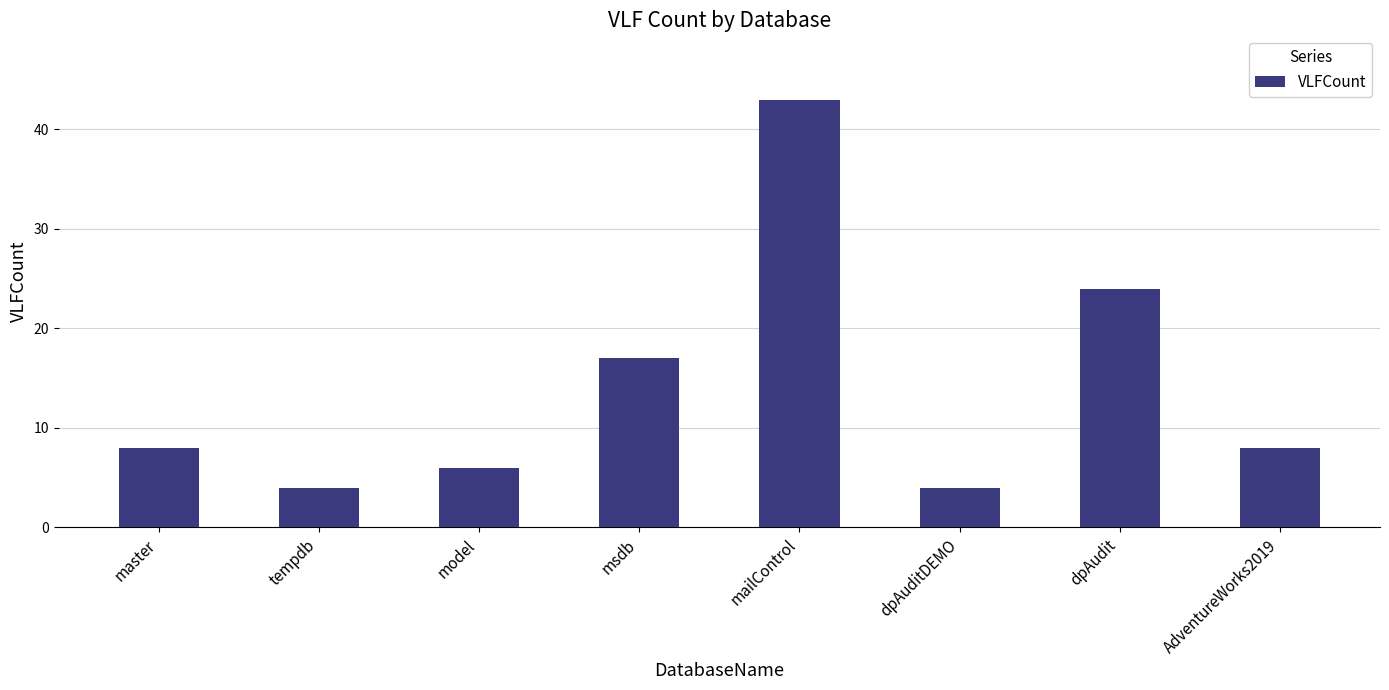

What is the average value?

14